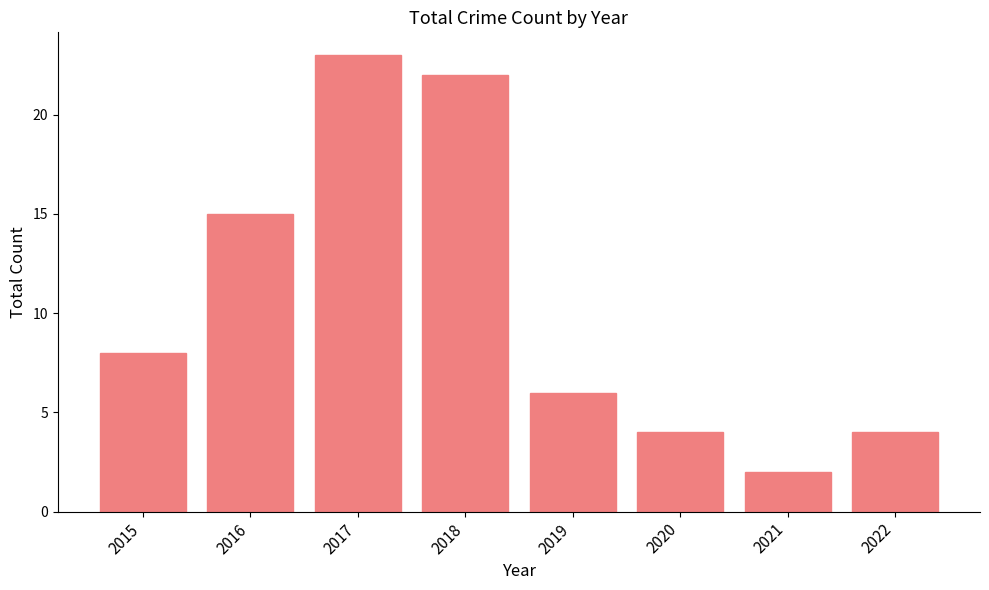

The value at 2022 is 2. True or false?

False